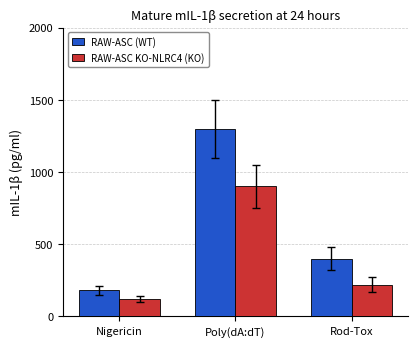

Is it true that RAW-ASC (WT) equals 180 at Nigericin?

True